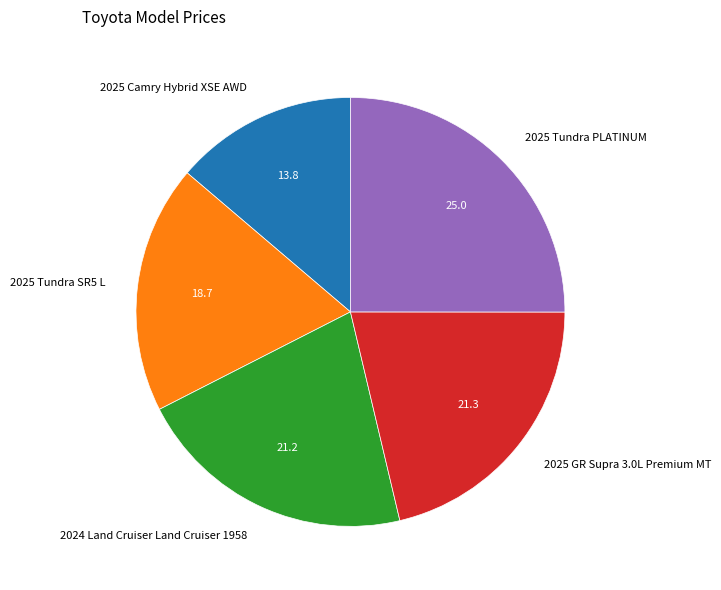

Does 2025 Camry Hybrid XSE AWD account for over 50% of the chart?

No